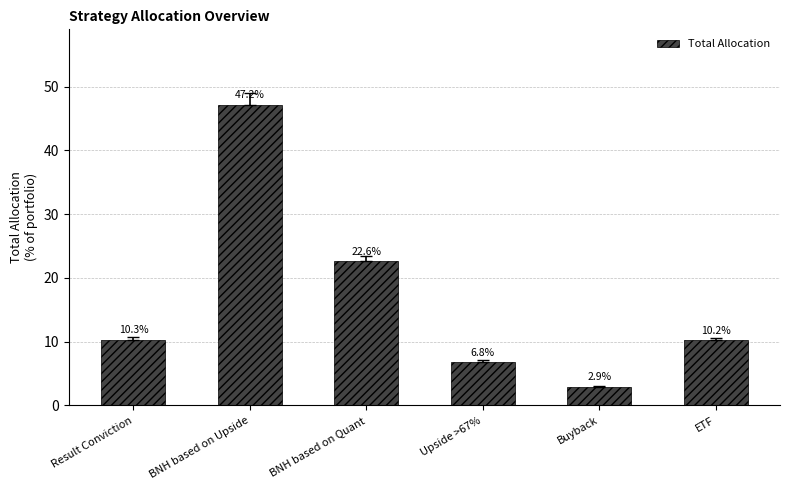

What is the sum of the values at Buyback and BNH based on Quant?

25.5